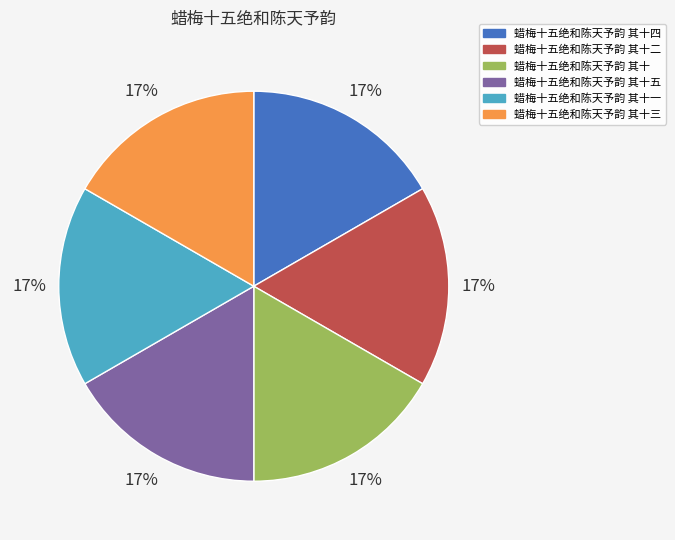

Count the number of slices in the pie.

6